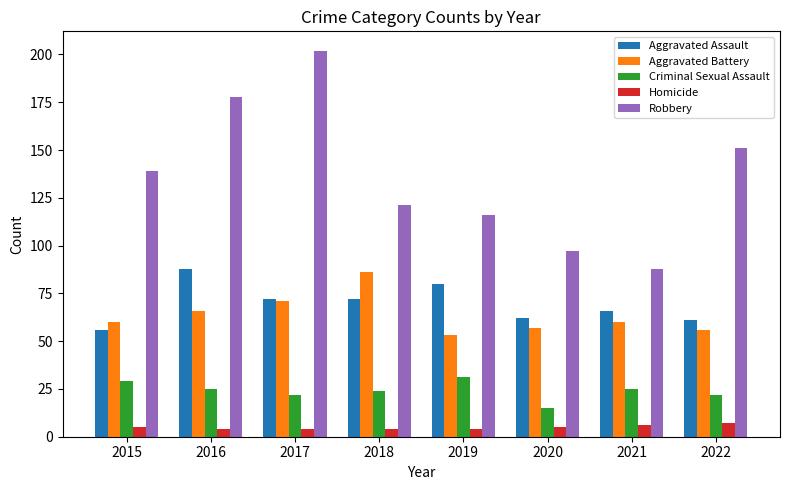

Reading left to right, extract all data points from this chart.

Aggravated Assault: 2015=56	2016=88	2017=72	2018=72	2019=80	2020=62	2021=66	2022=61
Aggravated Battery: 2015=60	2016=66	2017=71	2018=86	2019=53	2020=57	2021=60	2022=56
Criminal Sexual Assault: 2015=29	2016=25	2017=22	2018=24	2019=31	2020=15	2021=25	2022=22
Homicide: 2015=5	2016=4	2017=4	2018=4	2019=4	2020=5	2021=6	2022=7
Robbery: 2015=139	2016=178	2017=202	2018=121	2019=116	2020=97	2021=88	2022=151